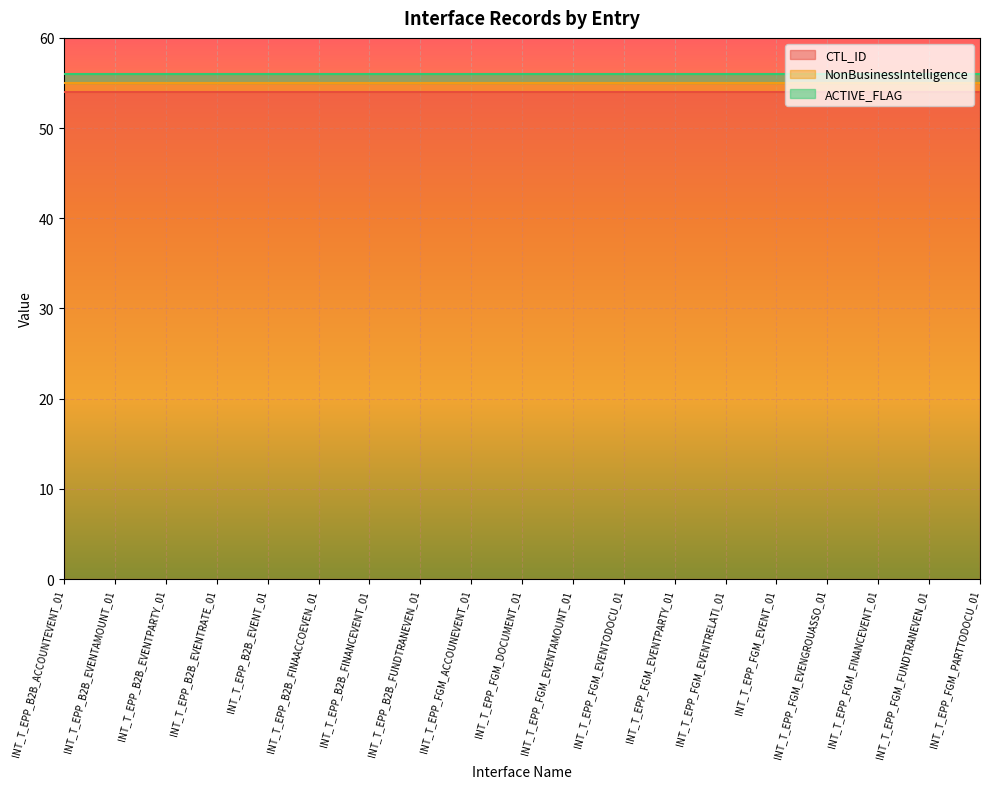

True or false: NonBusinessIntelligence and CTL_ID cross at least once.

False